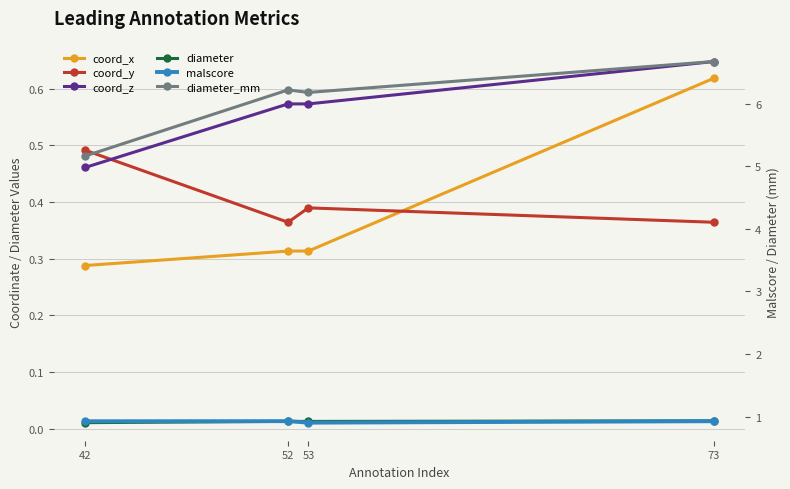

True or false: coord_z and malscore cross at least once.

False